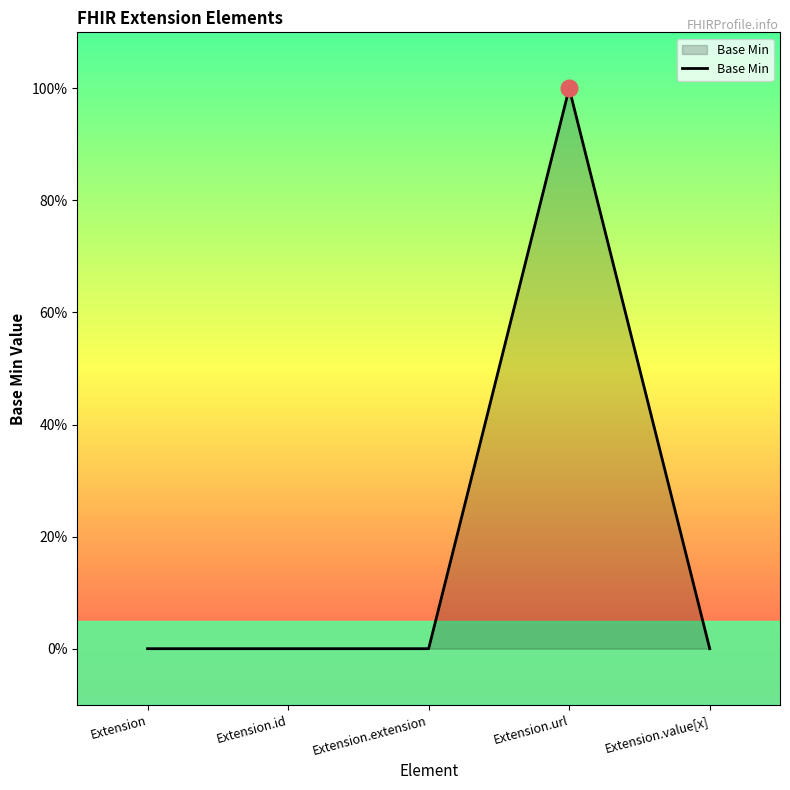

Rank the categories by value from lowest to highest.

Extension, Extension.id, Extension.extension, Extension.value[x], Extension.url